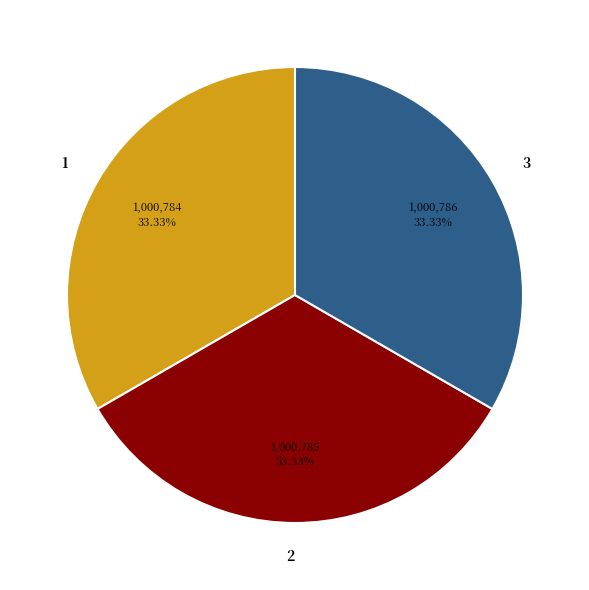

Does 2 represent more than half of the total?

No